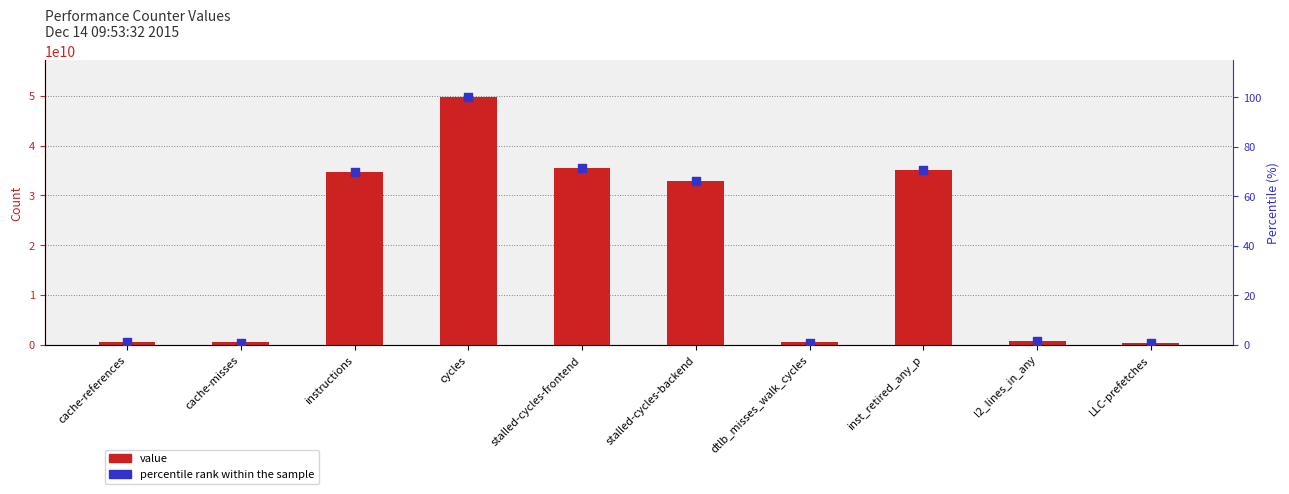

Is the value of percentile rank within the sample at inst_retired_any_p greater than the value of value at cycles?

No